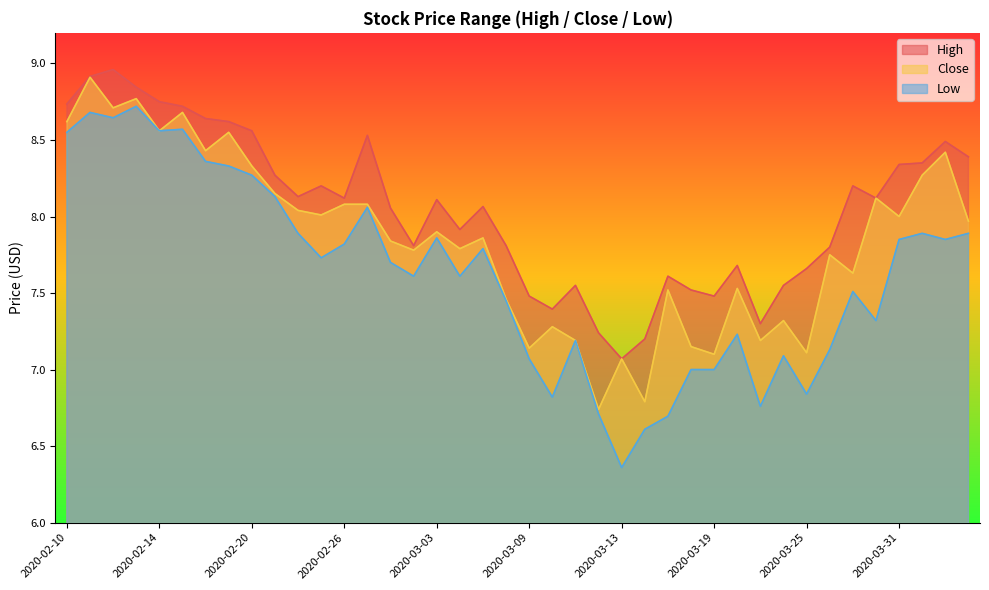

The value of Low at 2020-02-11 is 8.7. True or false?

True